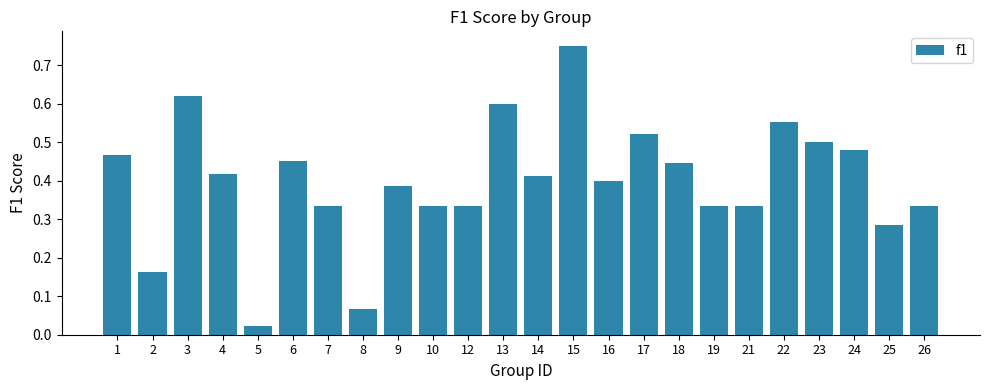

What is the sum of all values?

9.5